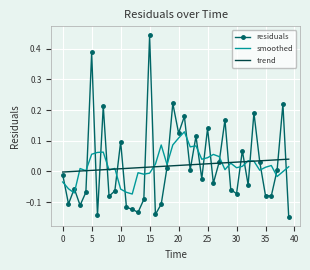

True or false: smoothed and residuals cross at least once.

True